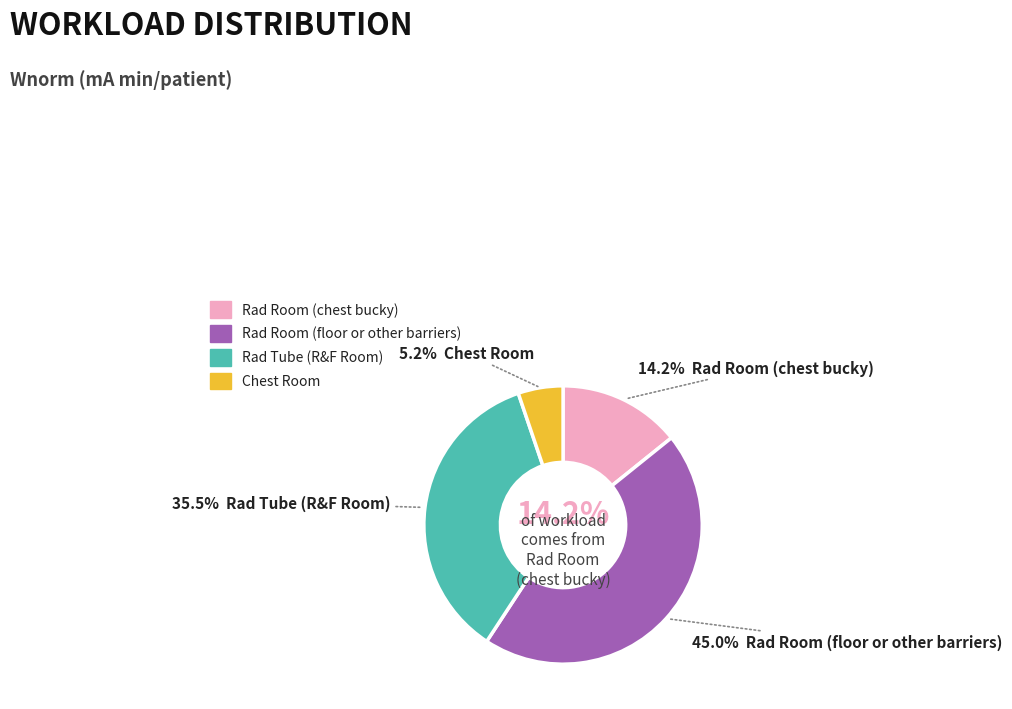

To the nearest percent, what is the average slice percentage?

25%